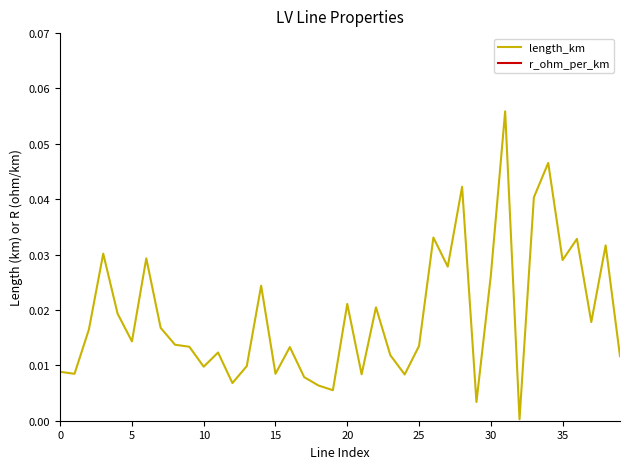

True or false: length_km and r_ohm_per_km intersect in this chart.

False